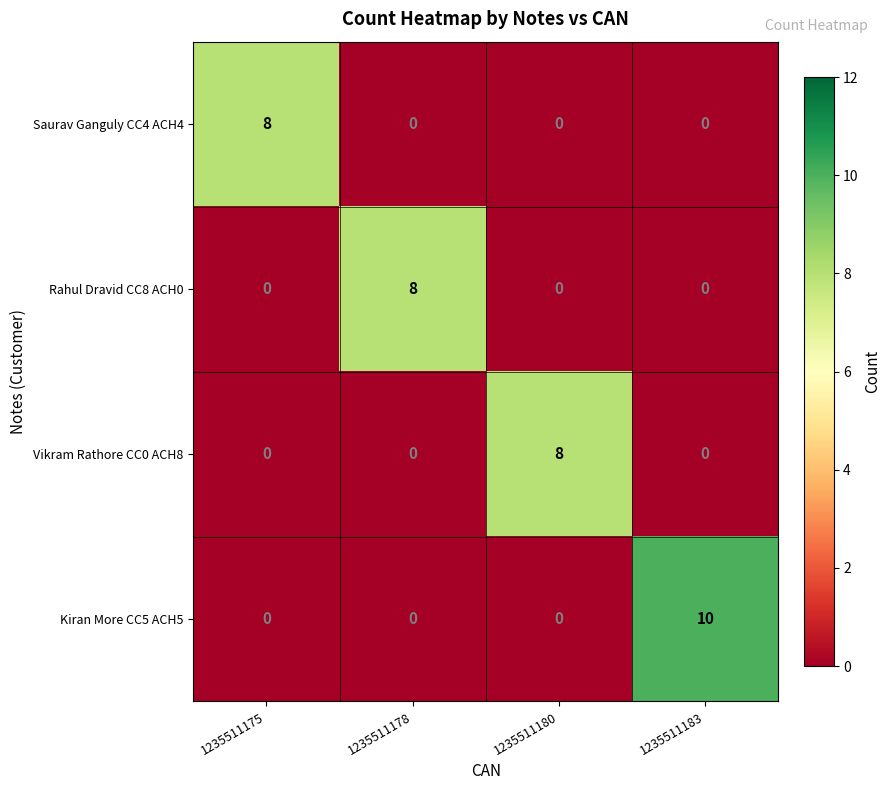

How many values in Rahul Dravid CC8 ACH0 are above zero?

1